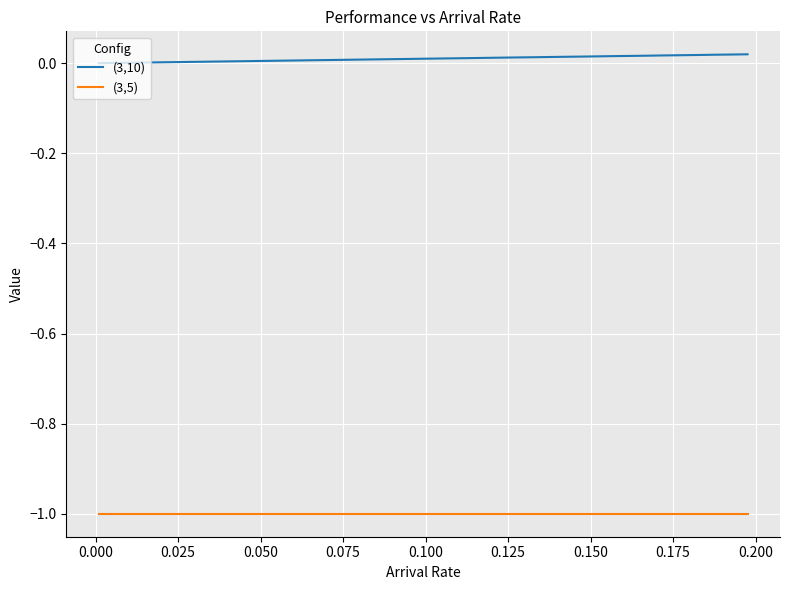

How many series are shown in this chart?

2